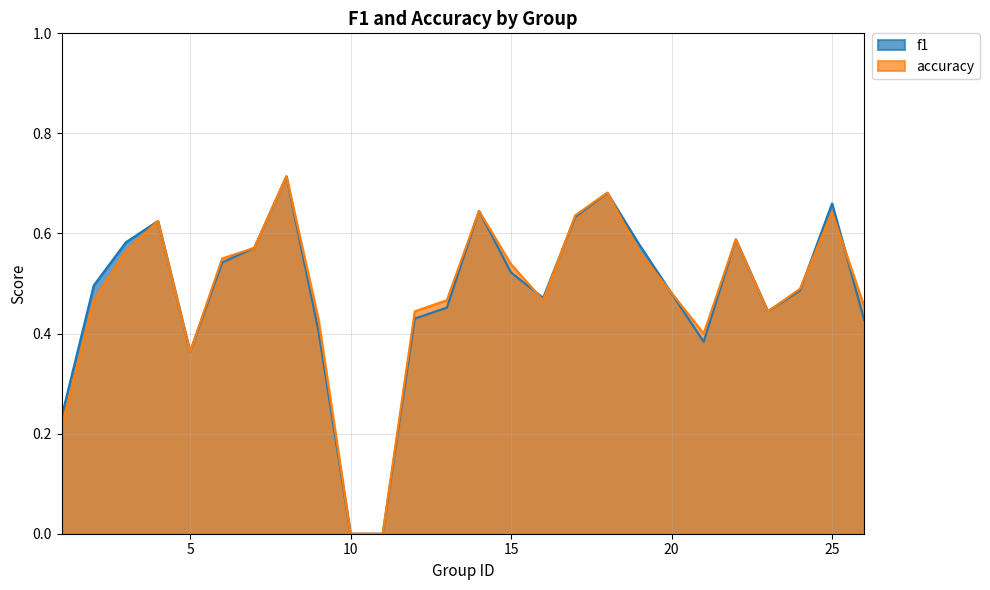

At which label does f1 reach its minimum?

10